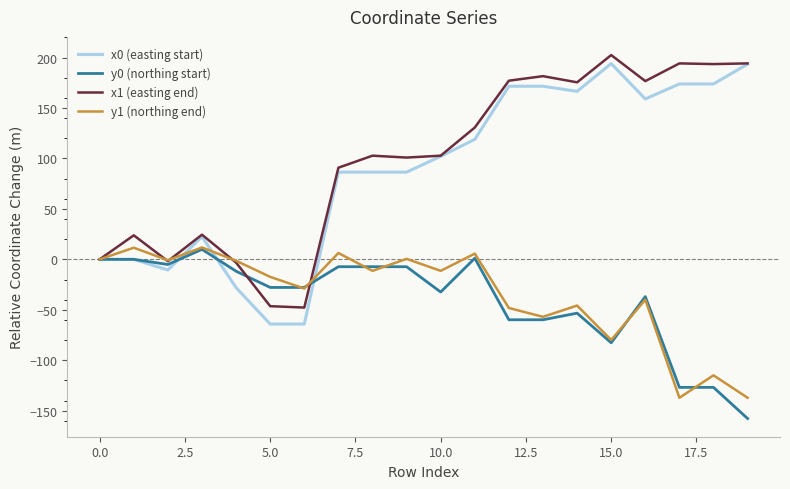

What is the highest value of the x1 (easting end) series?

202.5